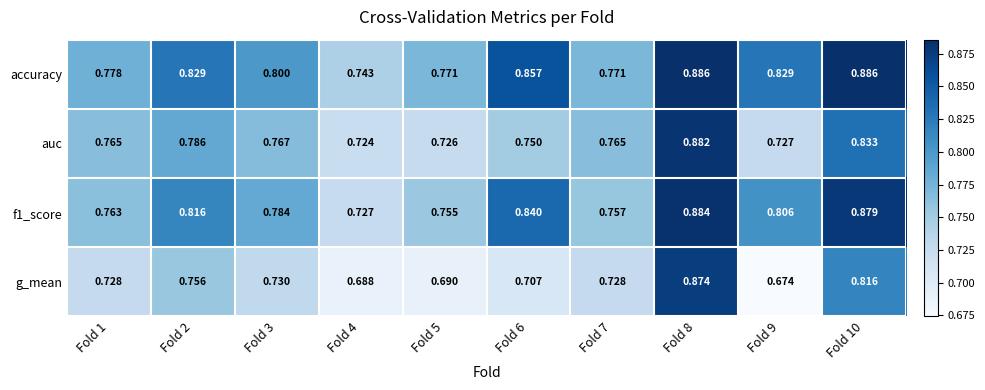

Which series has the widest spread of values?

g_mean